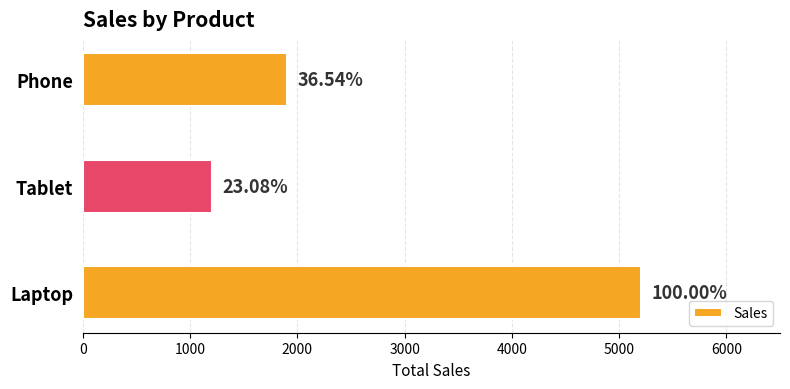

How many bars are there in total?

3